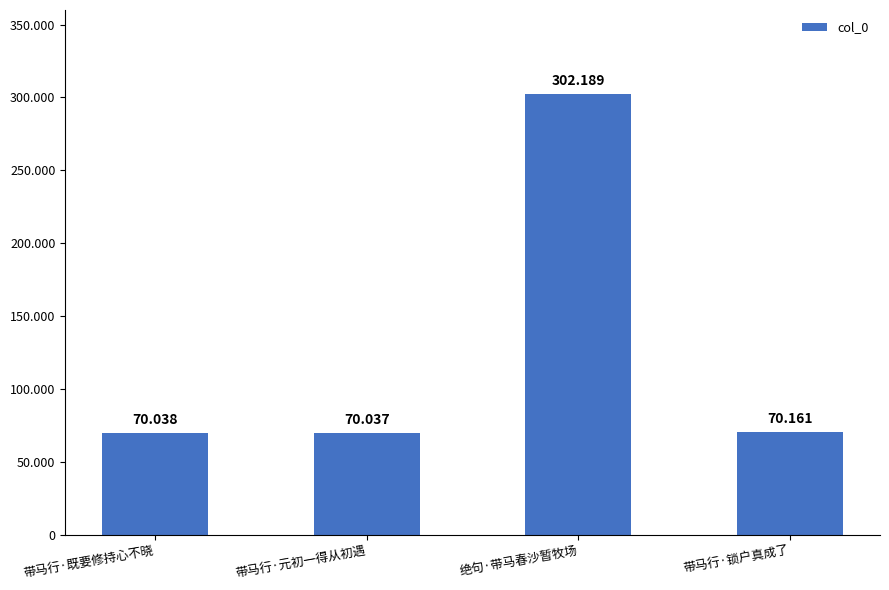

Where is the data nearest to the value 186113?

带马行·锁户真成了